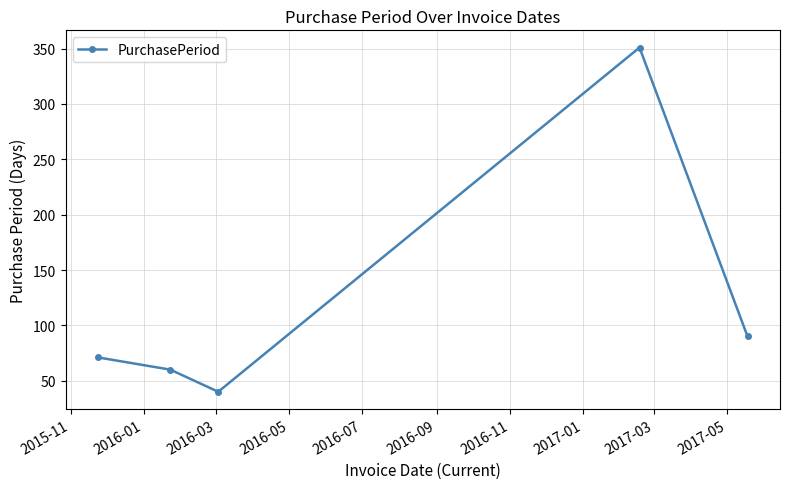

What is the difference between the maximum and second lowest values?

291